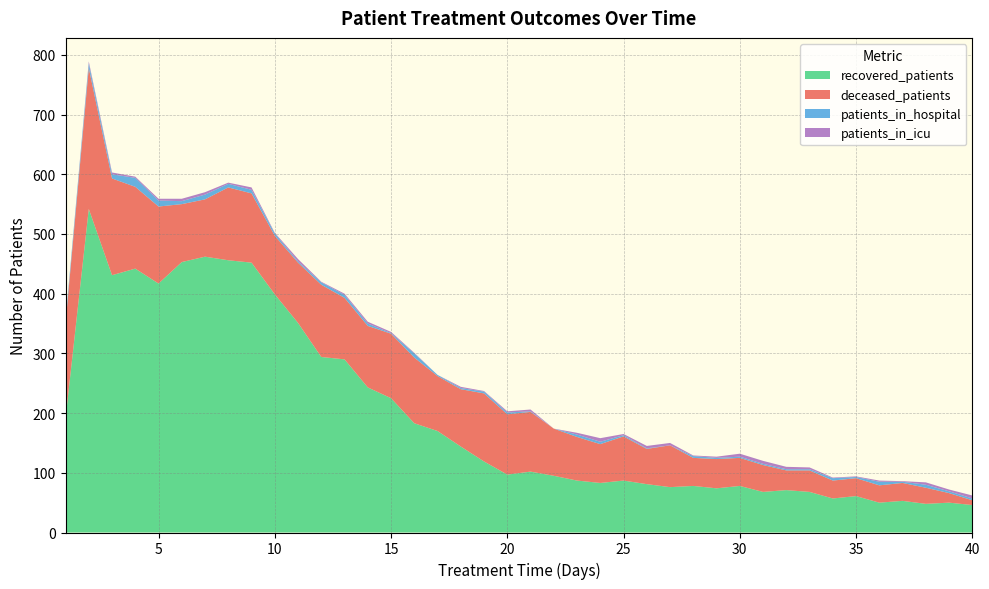

Which category has the lowest value across all series?

22